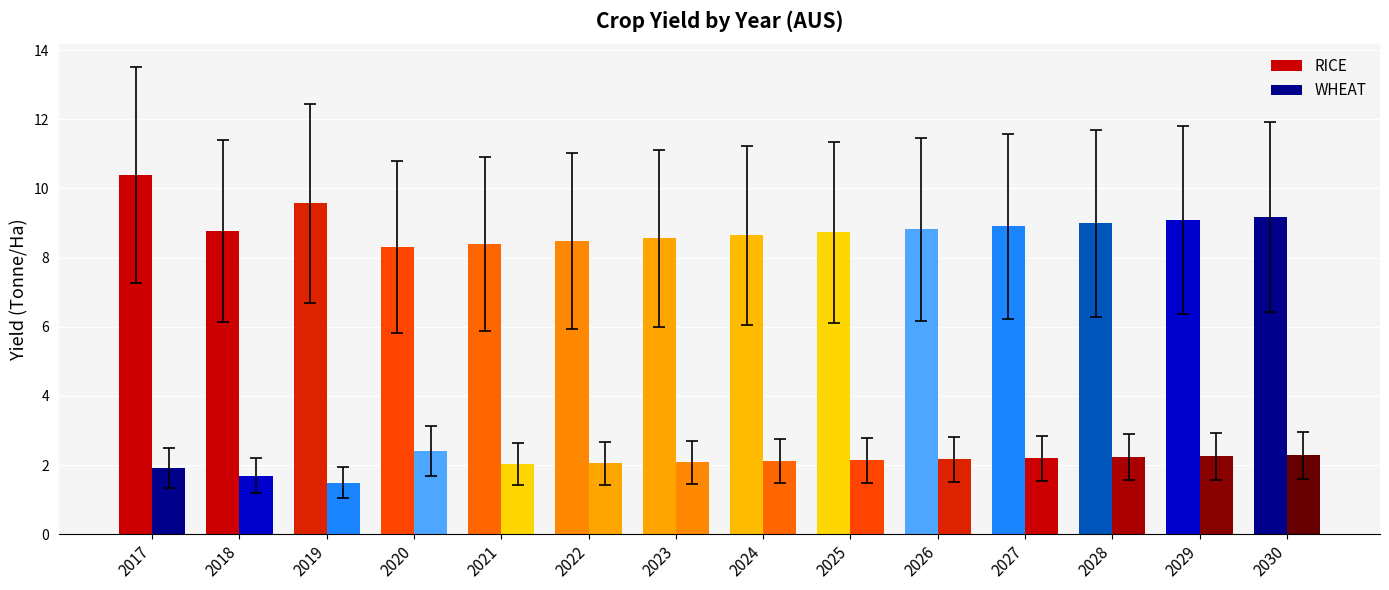

How many distinct data groups are displayed?

2